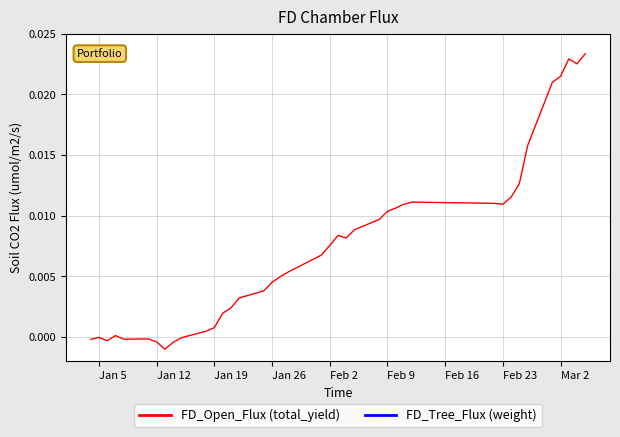

True or false: FD_Tree_Flux (weight) and FD_Open_Flux (total_yield) intersect in this chart.

False